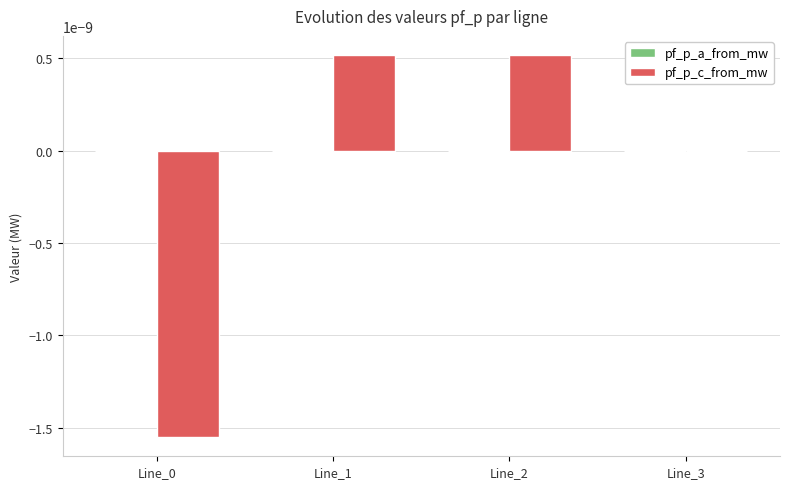

Count the number of categories in the chart.

4